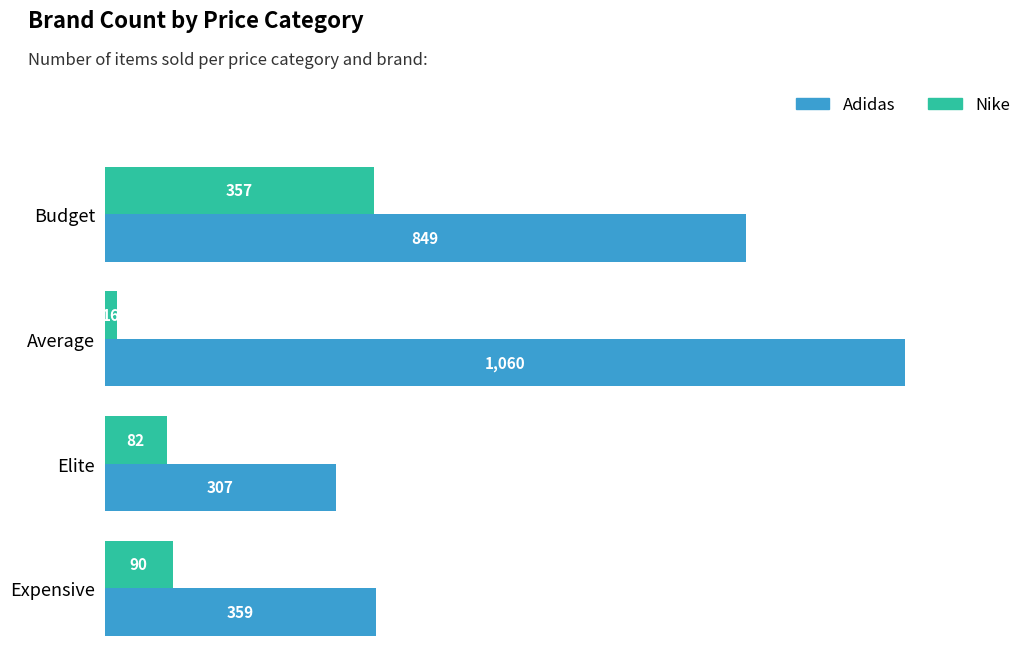

What is the spread (max minus min) of values at Budget?

492